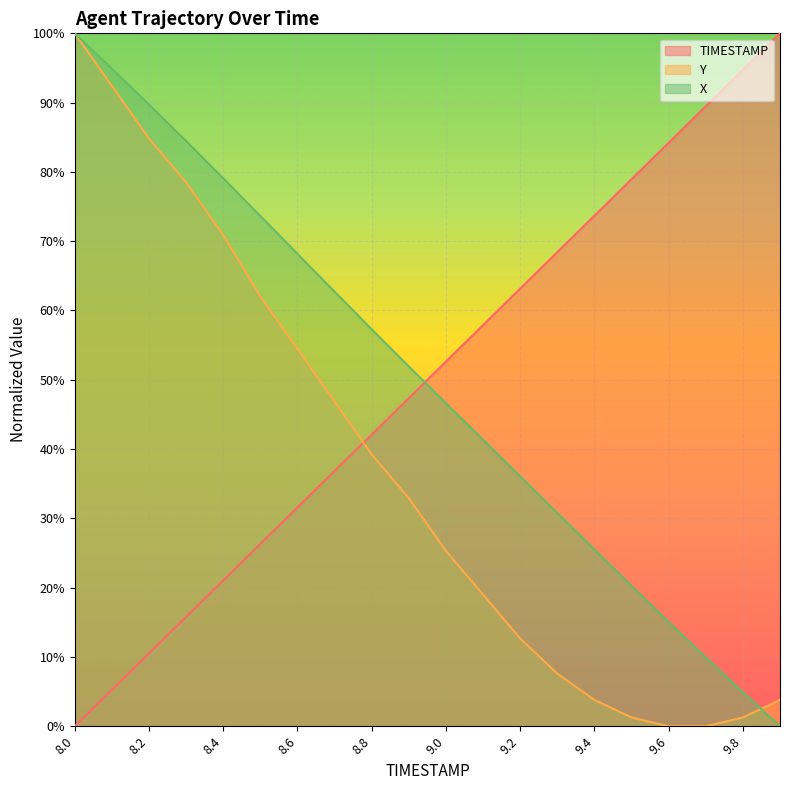

What are all the series names shown in the legend?

TIMESTAMP, Y, X